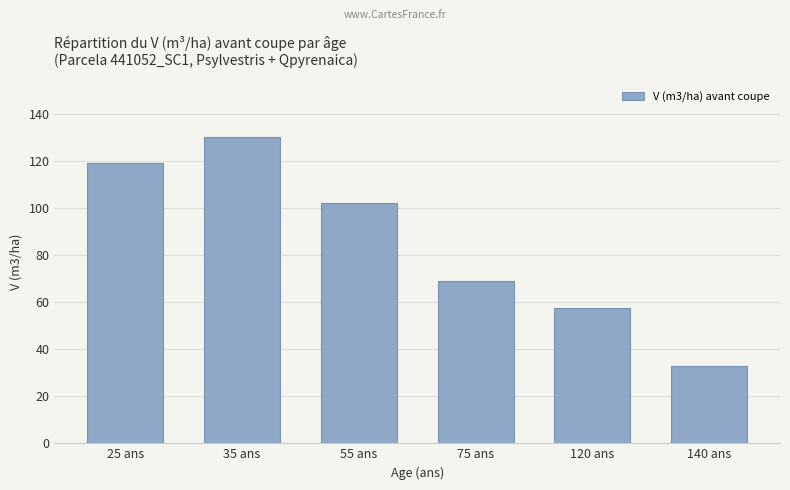

What is the sum of all values?

510.4